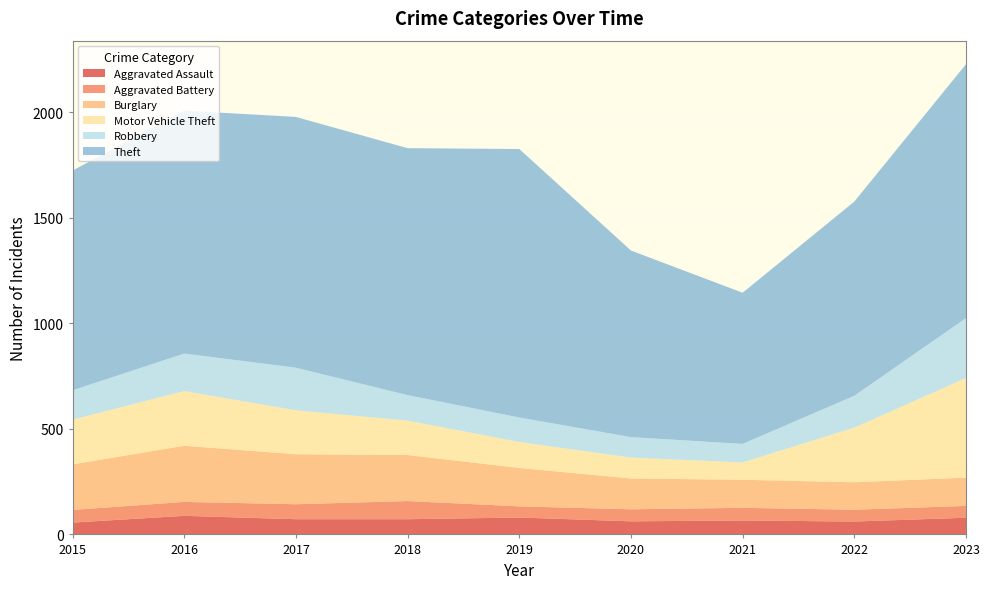

Reading left to right, transcribe all the data shown in this chart.

Aggravated Assault: 2015=56	2016=88	2017=72	2018=72	2019=80	2020=62	2021=66	2022=61	2023=79
Aggravated Battery: 2015=60	2016=66	2017=71	2018=86	2019=53	2020=57	2021=60	2022=56	2023=56
Burglary: 2015=216	2016=266	2017=237	2018=218	2019=182	2020=146	2021=133	2022=130	2023=134
Motor Vehicle Theft: 2015=212	2016=259	2017=208	2018=163	2019=123	2020=99	2021=82	2022=259	2023=472
Robbery: 2015=139	2016=178	2017=202	2018=121	2019=116	2020=97	2021=88	2022=151	2023=284
Theft: 2015=1041	2016=1151	2017=1188	2018=1170	2019=1272	2020=884	2021=716	2022=920	2023=1203